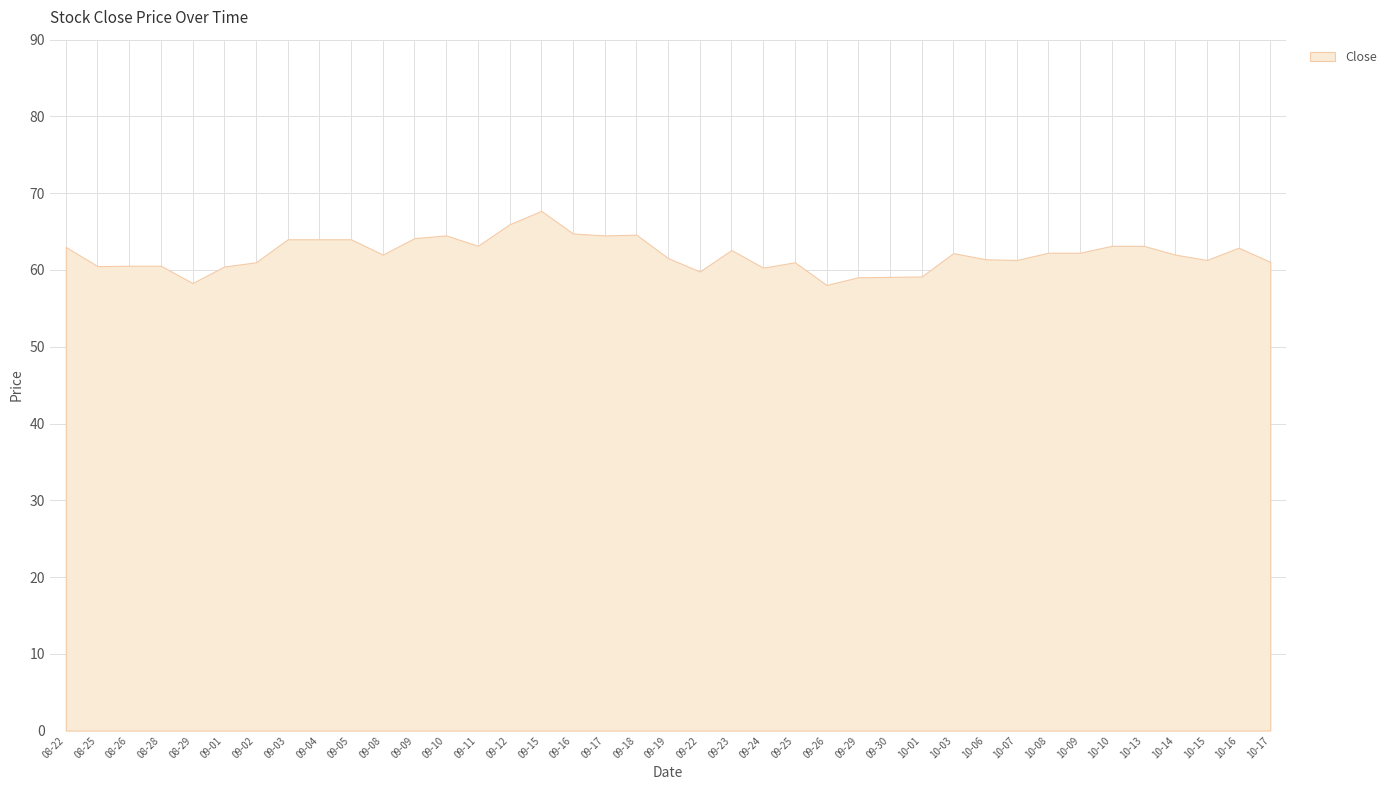

What is the difference between the maximum and minimum values?

9.6